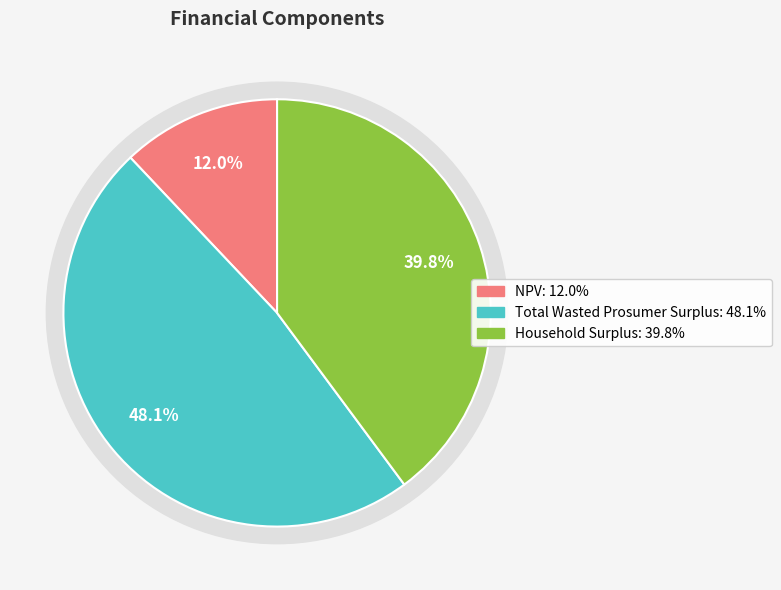

True or false: Total Wasted Prosumer Surplus accounts for 48% of the total.

True